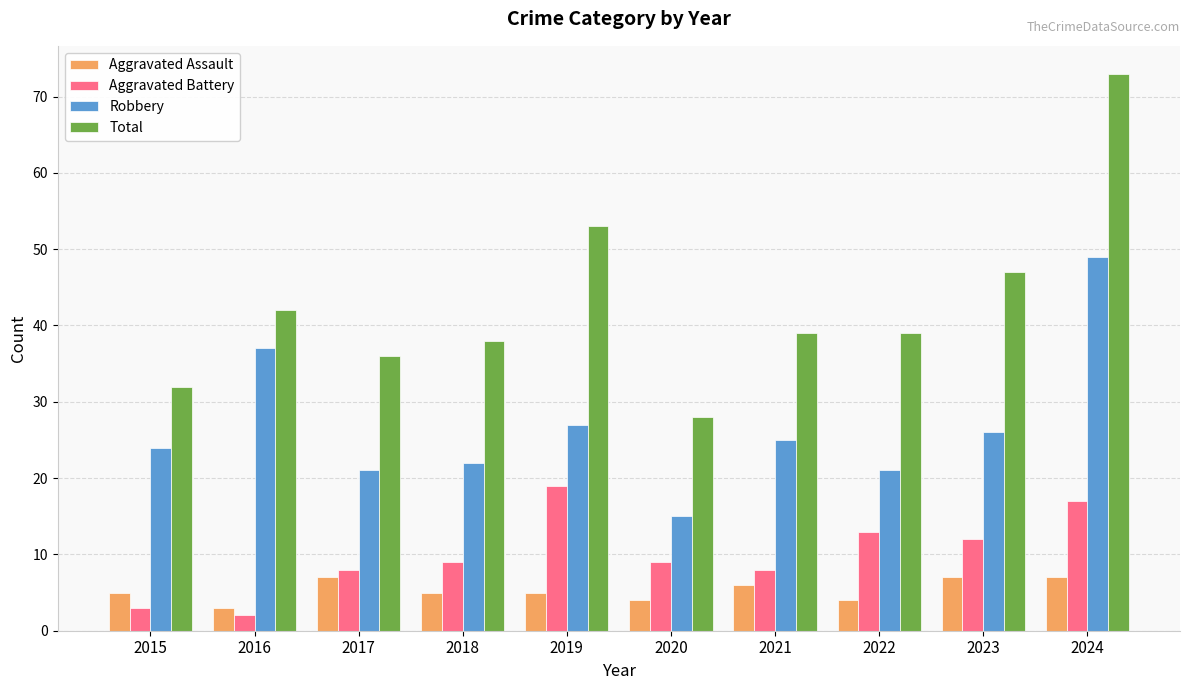

Between 2016 and 2024, which series saw the biggest shift?

Total